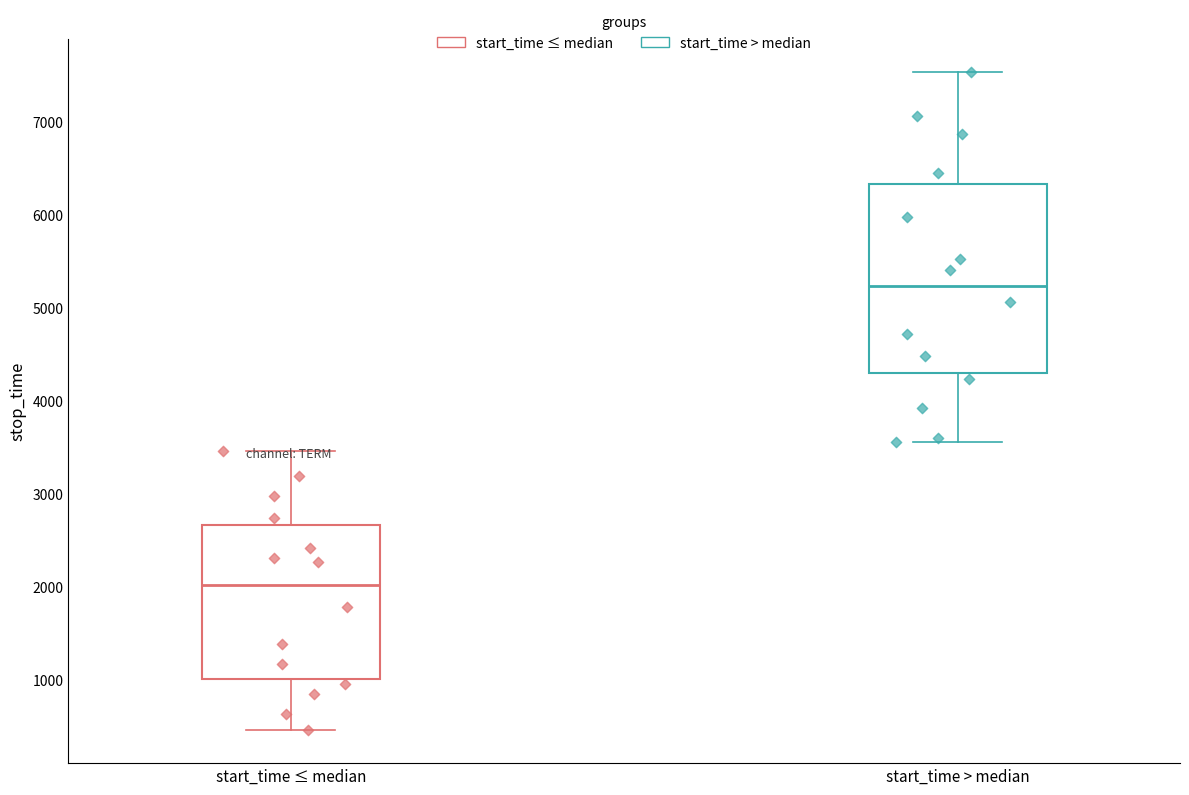

Which series contains the lowest Y value?

start_time ≤ median